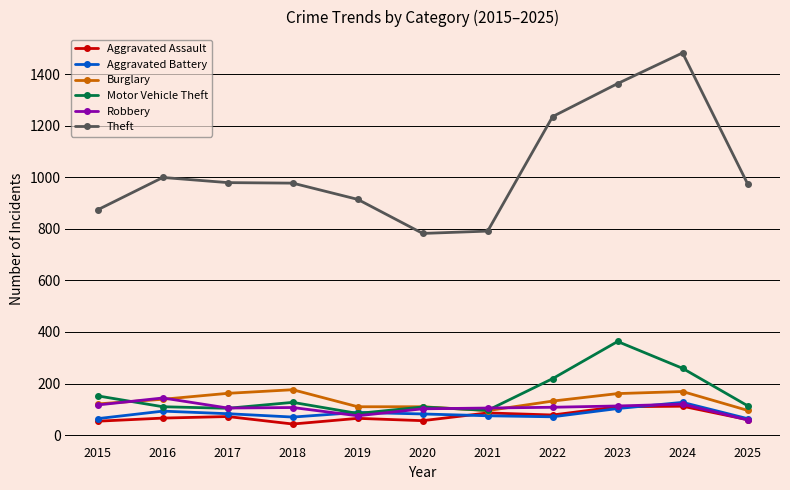

True or false: Aggravated Battery and Theft intersect in this chart.

False